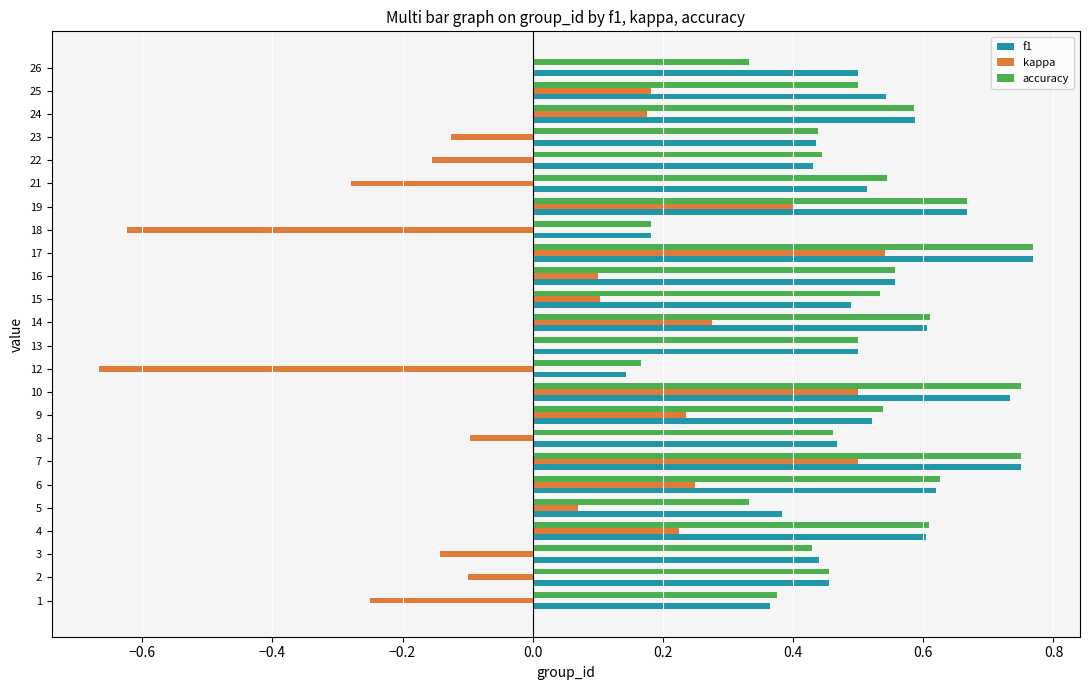

True or false: accuracy has a value of 0.6 at 14.

True